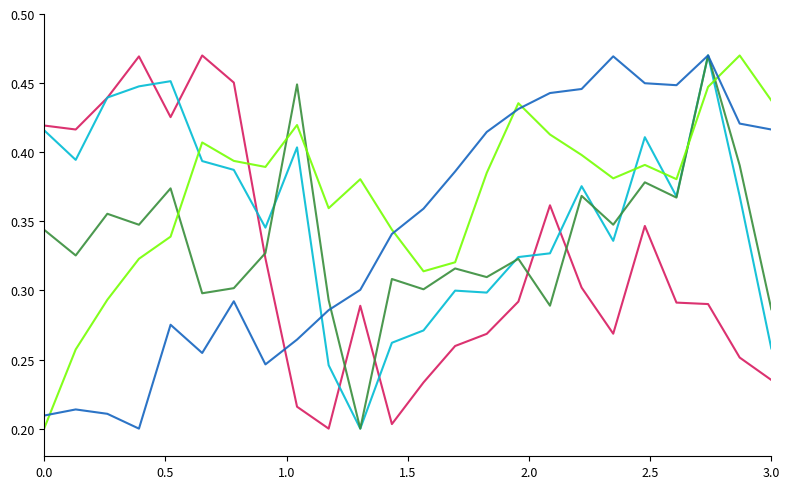

Reading left to right, transcribe all the data shown in this chart.

Superficie cosechada (Ha): 0.4	0.4	0.4	0.5	0.4	0.5	0.5	0.3	0.2	0.2	0.3	0.2	0.2	0.3	0.3	0.3	0.4	0.3	0.3	0.3	0.3	0.3	0.3	0.2
Producción (T): 0.4	0.4	0.4	0.4	0.5	0.4	0.4	0.3	0.4	0.2	0.2	0.3	0.3	0.3	0.3	0.3	0.3	0.4	0.3	0.4	0.4	0.5	0.4	0.3
Rendimiento (T/ha): 0.3	0.3	0.4	0.3	0.4	0.3	0.3	0.3	0.4	0.3	0.2	0.3	0.3	0.3	0.3	0.3	0.3	0.4	0.3	0.4	0.4	0.5	0.4	0.3
Importaciones (T): 0.2	0.3	0.3	0.3	0.3	0.4	0.4	0.4	0.4	0.4	0.4	0.3	0.3	0.3	0.4	0.4	0.4	0.4	0.4	0.4	0.4	0.4	0.5	0.4
Exportaciones (T): 0.2	0.2	0.2	0.2	0.3	0.3	0.3	0.2	0.3	0.3	0.3	0.3	0.4	0.4	0.4	0.4	0.4	0.4	0.5	0.4	0.4	0.5	0.4	0.4